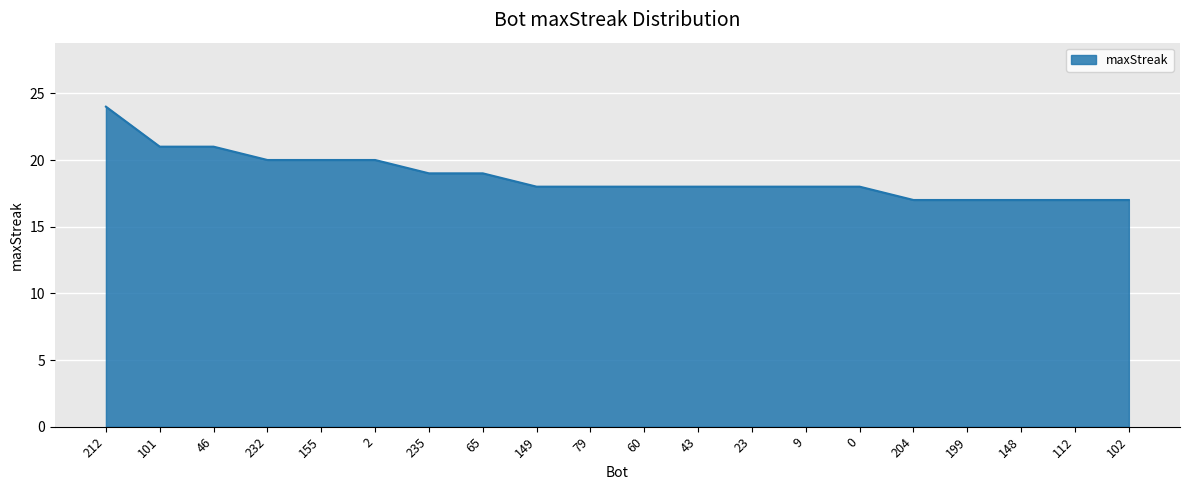

The chart shows a value of 4 at 65. True or false?

False